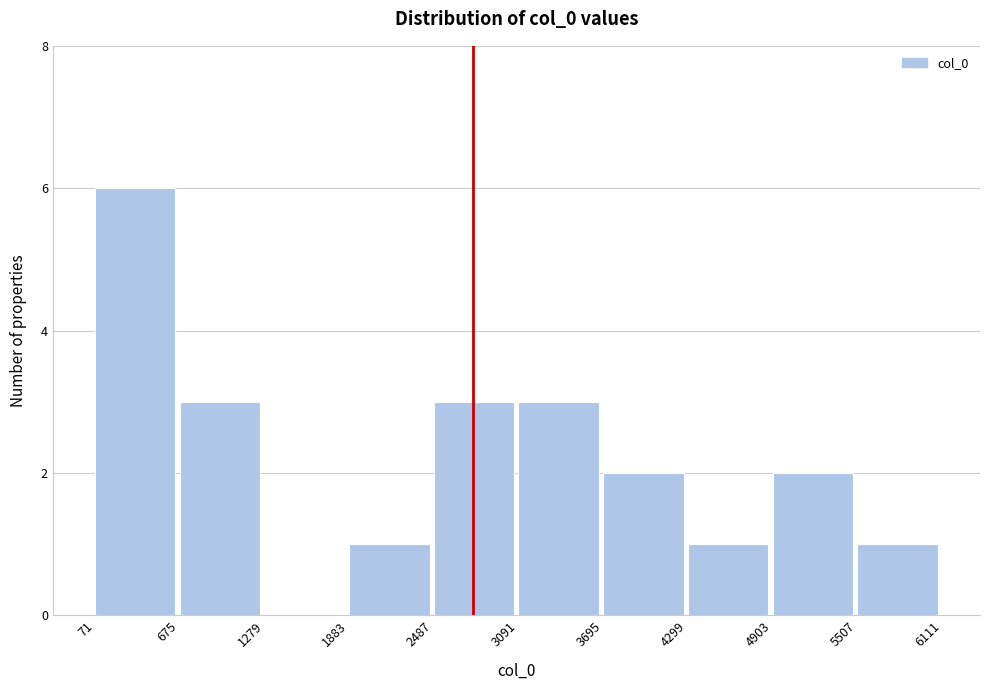

Which range on the x-axis has the tallest bar?

71 to 675